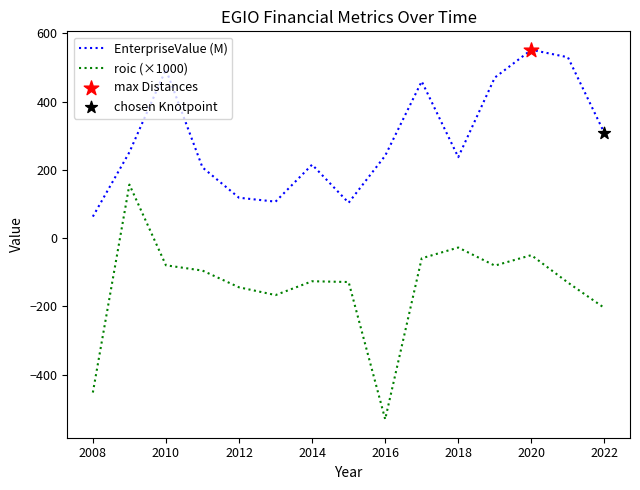

Which series has the widest spread of values?

roic (×1000)